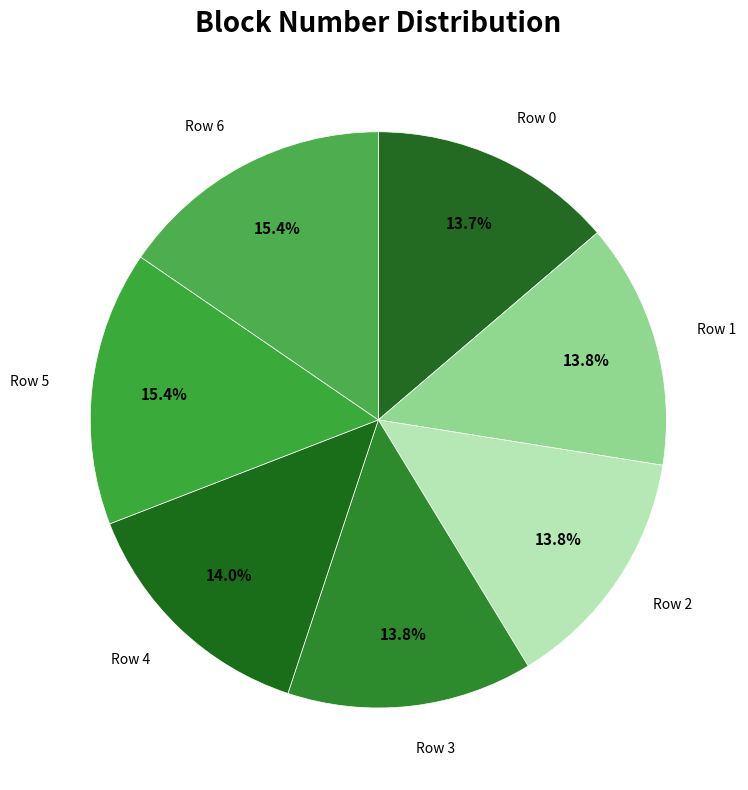

True or false: Row 3 accounts for 14% of the total.

True